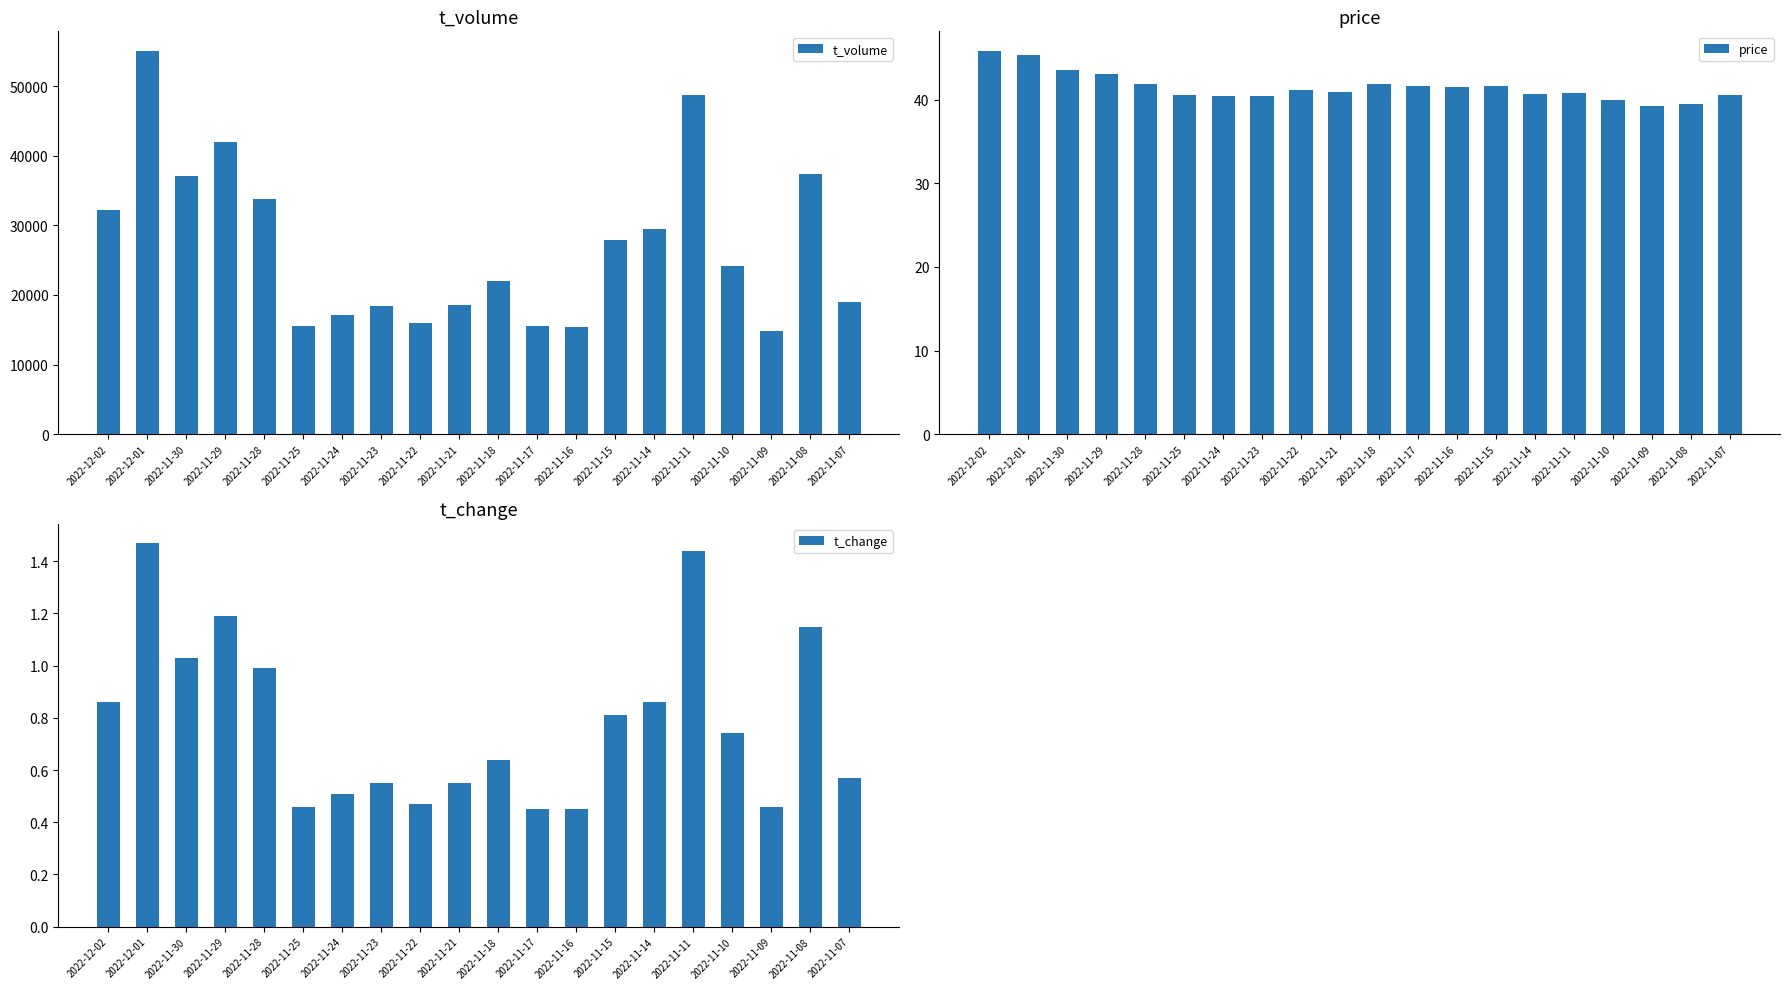

How many categories are shown in the chart?

20